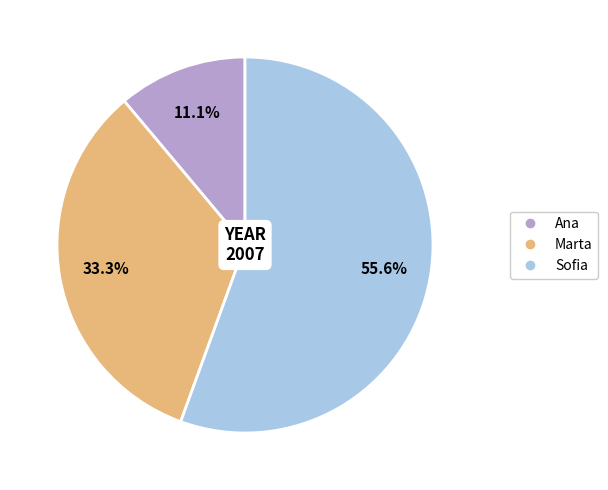

The Marta slice represents 33% of the pie. True or false?

True